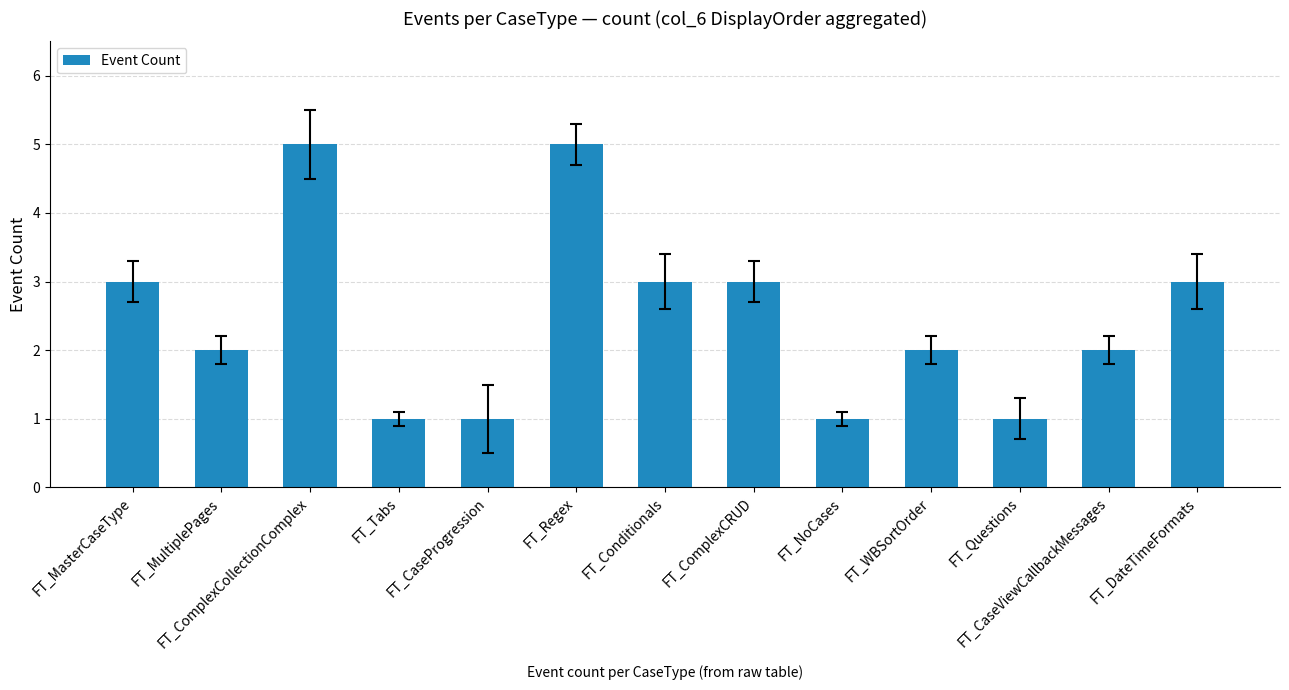

What is the ratio of the value at FT_Regex to the value at FT_NoCases?

5.0